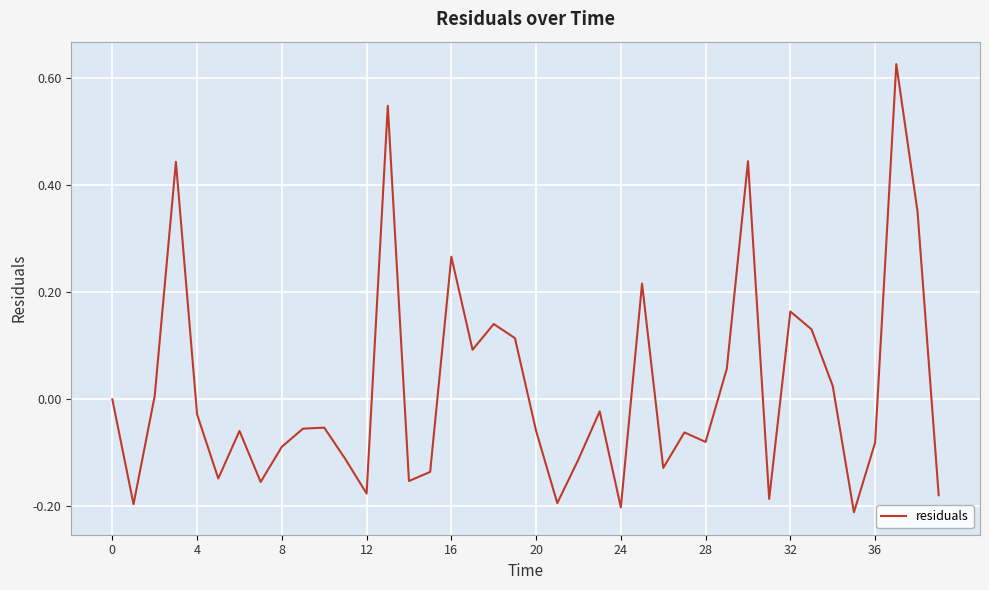

What is the difference between the maximum and minimum values?

0.8